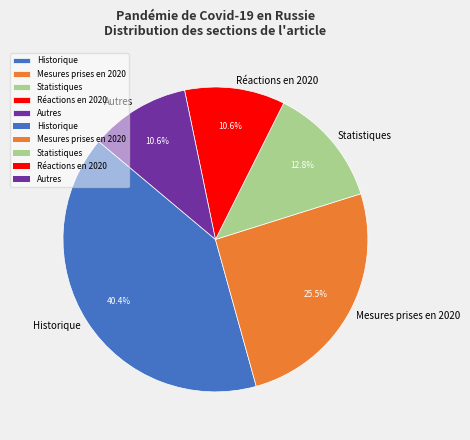

To the nearest percent, what is the difference between the largest and smallest slice percentages?

30%